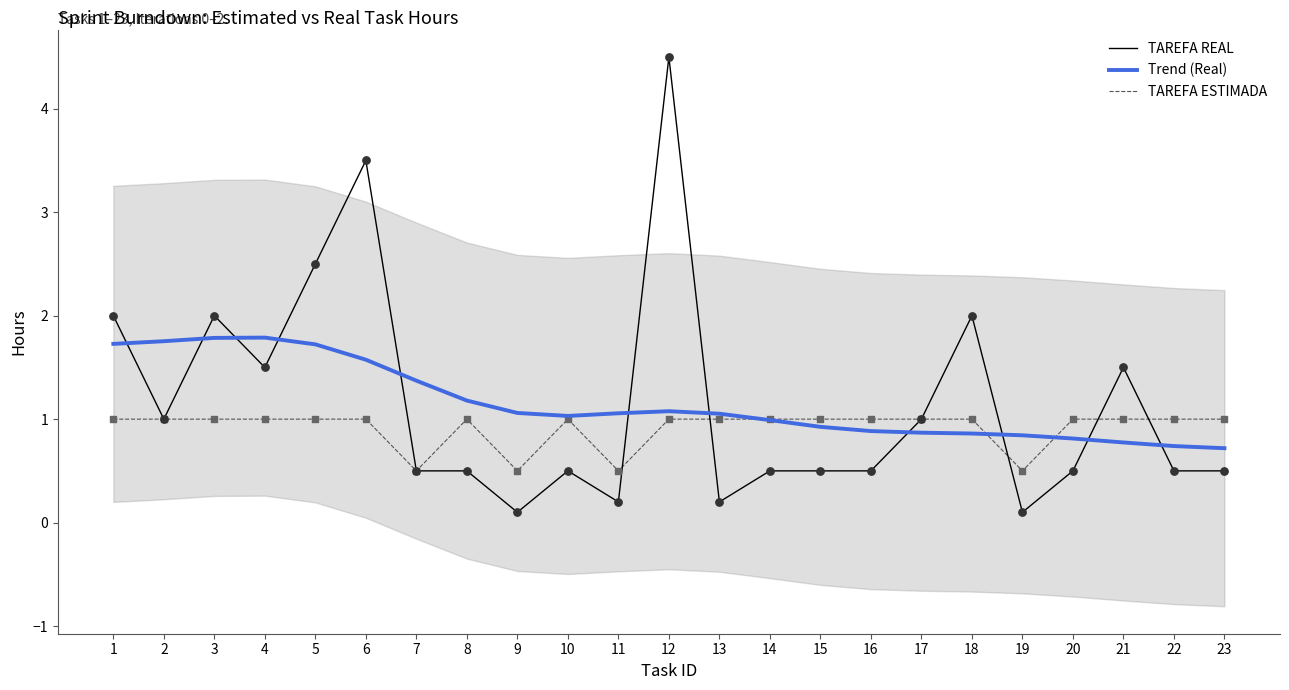

At which category is the sum across all series the highest?

12